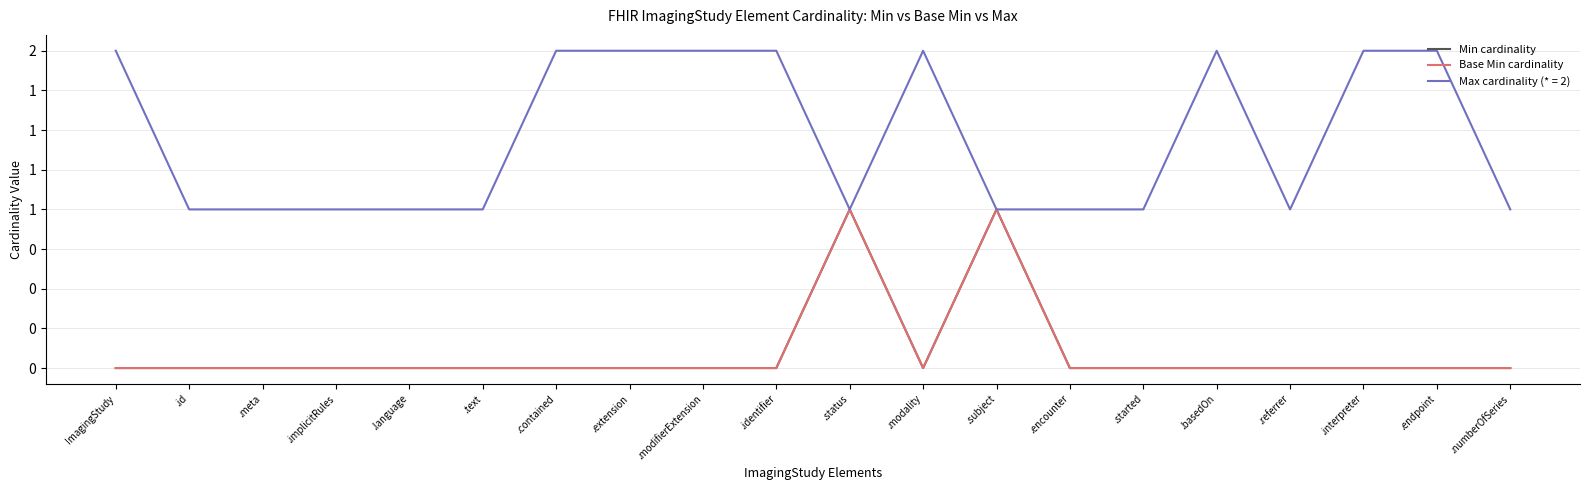

Which category has the lowest value across all series?

ImagingStudy